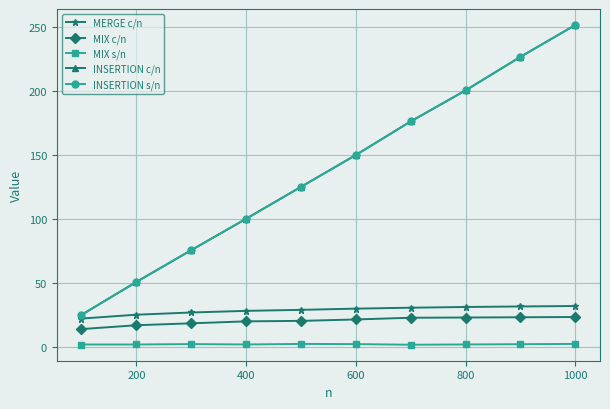

What is the highest value of the MIX c/n series?

23.6